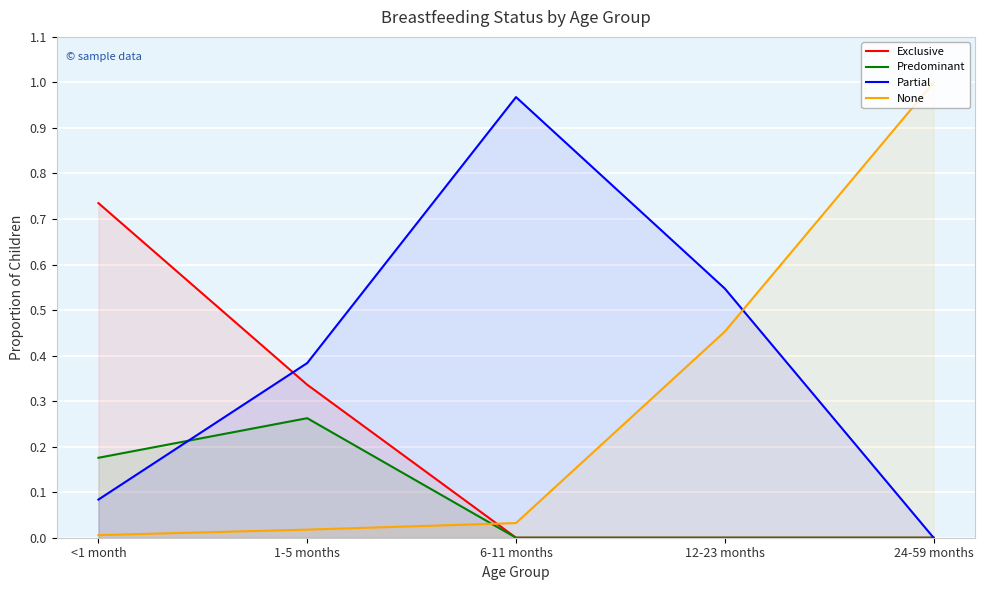

True or false: Exclusive has a value of 0.2 at 1-5 months.

False